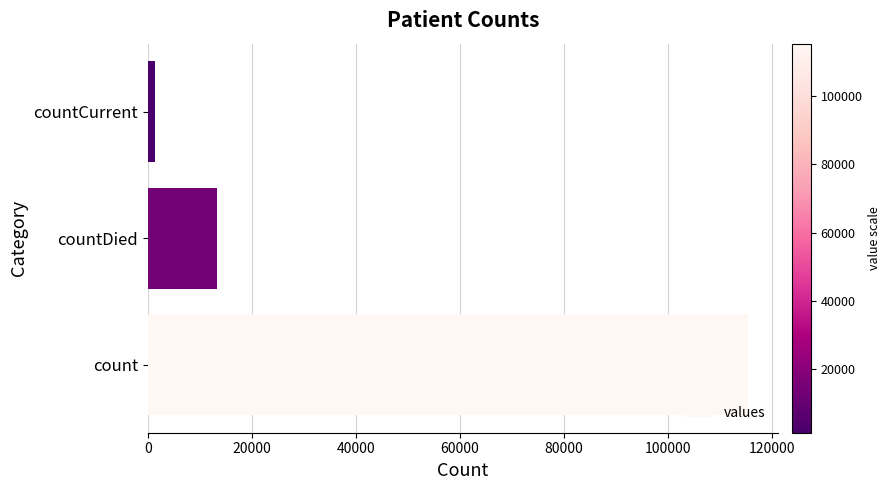

Which category has the lowest value across all series?

countCurrent